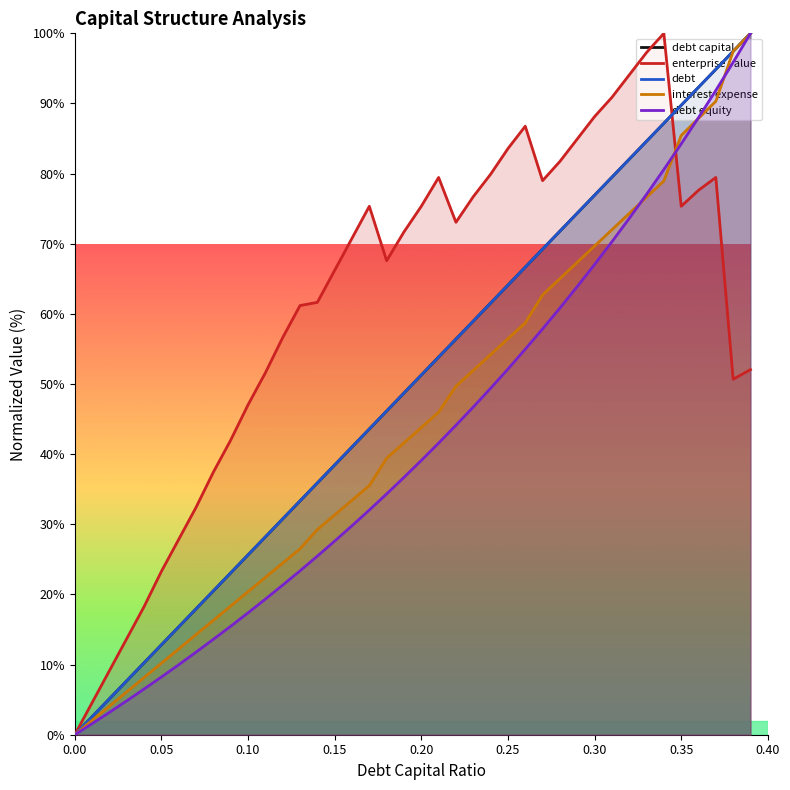

What is the highest value of the interest expense series?

100.0